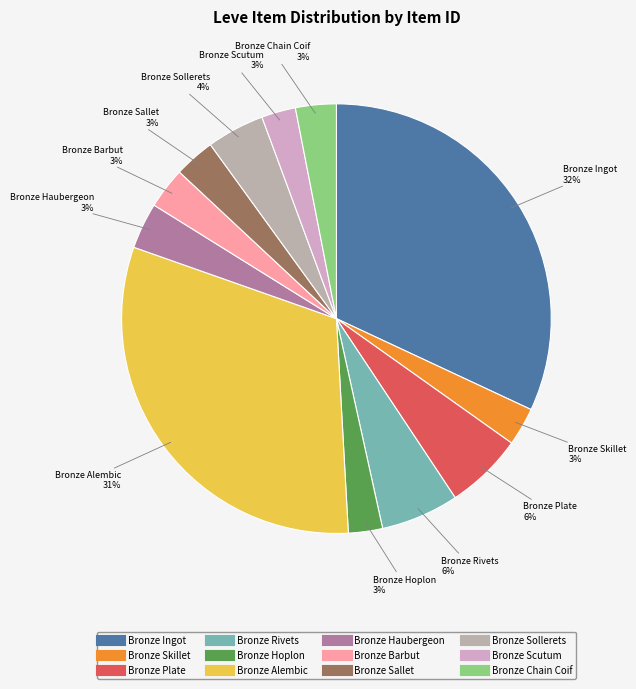

To the nearest percent, what portion does Bronze Skillet represent?

3%